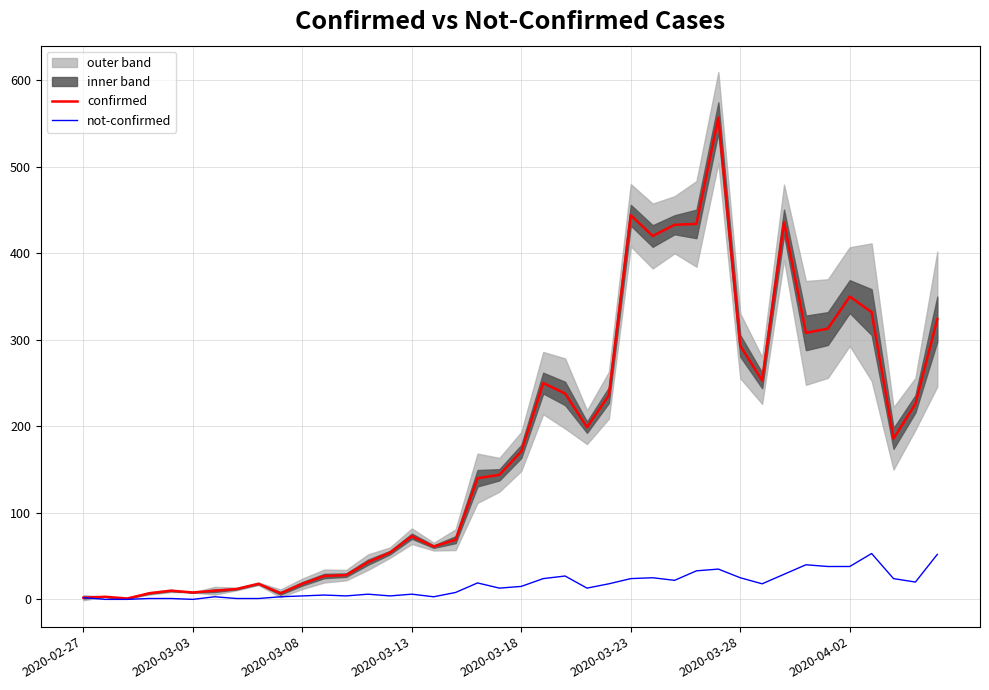

What is the maximum value for confirmed?

557